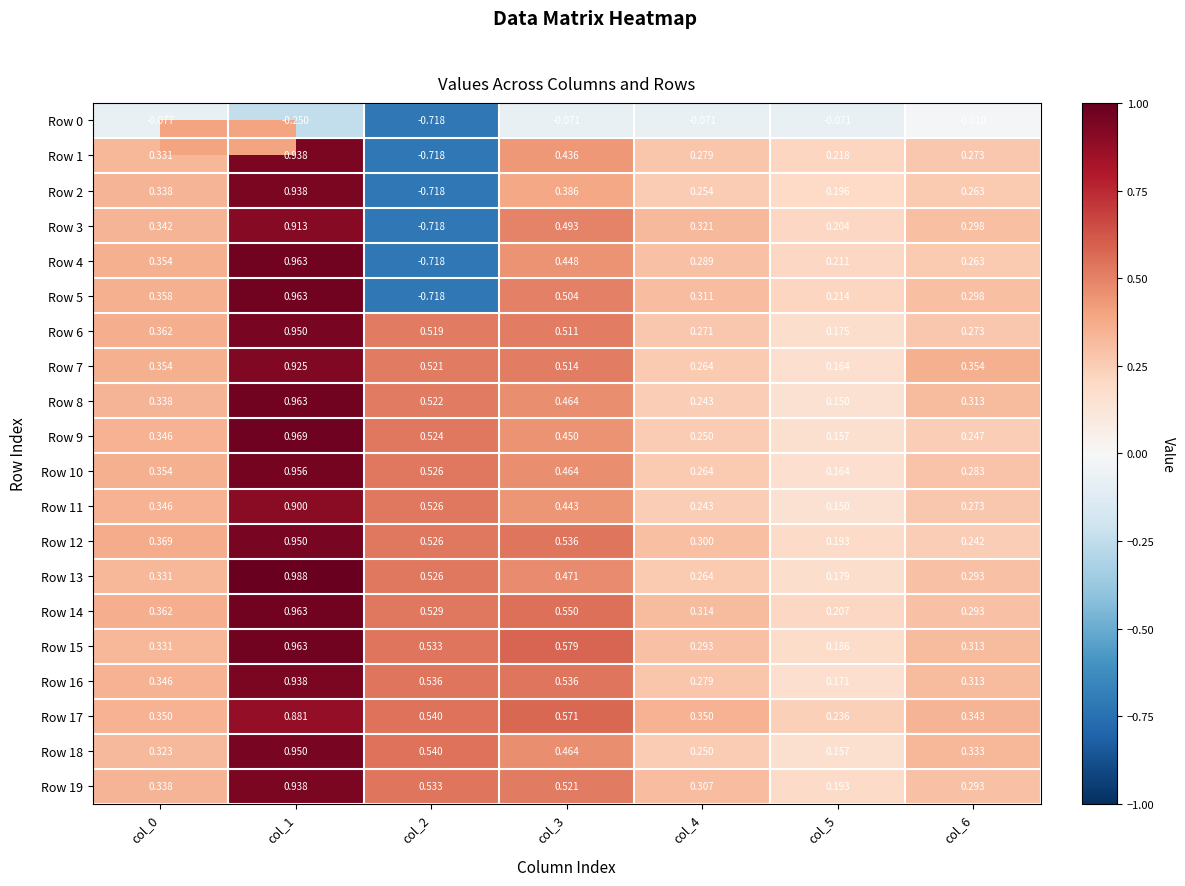

Is the value of Row 11 at col_0 greater than the value of Row 9 at col_2?

No